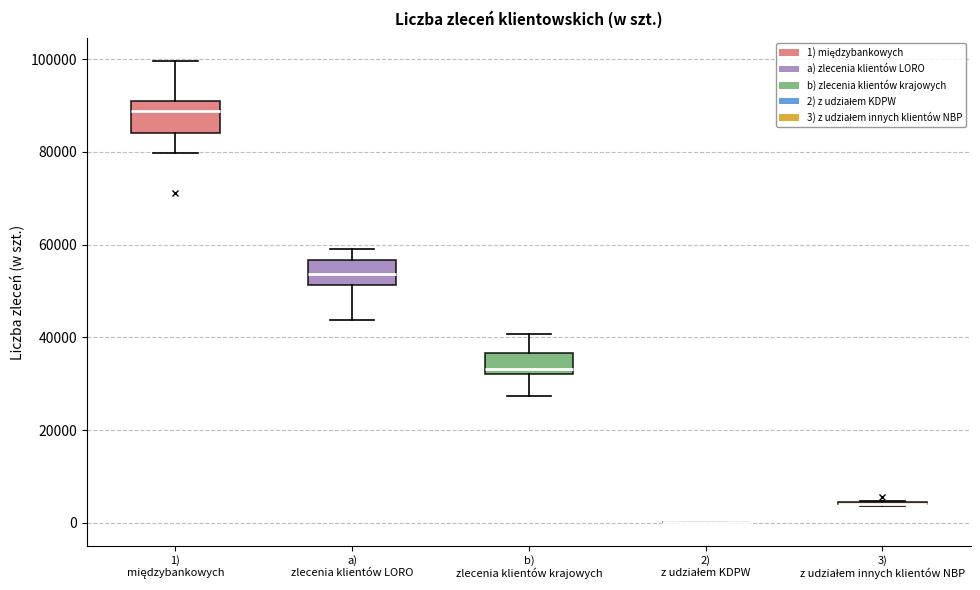

Reading left to right, transcribe this box plot: for each box, give where its median line is, the range the box spans, and where its two whiskers end, as read against the y-axis. The values are not printed on the chart, so give them approximately, as read against the axis.

1) międzybankowych: median 88000, box 84000 to 90000, whiskers 80000 to 100000
a) zlecenia klientów LORO: median 54000, box 52000 to 56000, whiskers 44000 to 60000
b) zlecenia klientów krajowych: median 34000, box 32000 to 36000, whiskers 28000 to 40000
2) z udziałem KDPW: box collapsed to a line at 0, whiskers 0 to 0
3) z udziałem innych klientów NBP: box collapsed to a line at 4000, whiskers 4000 to 4000